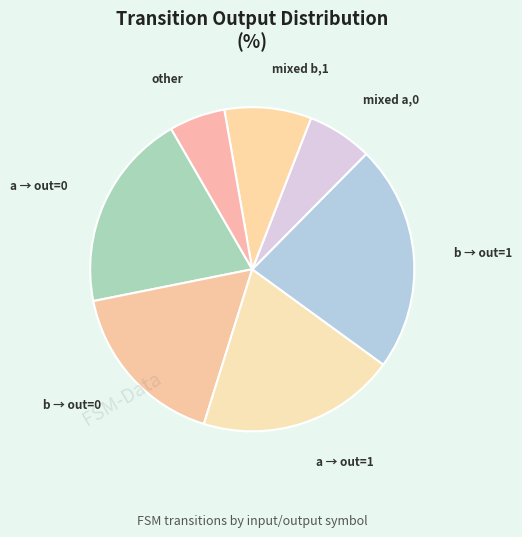

Is the sum of a → out=0 and mixed b,1 greater than half?

No